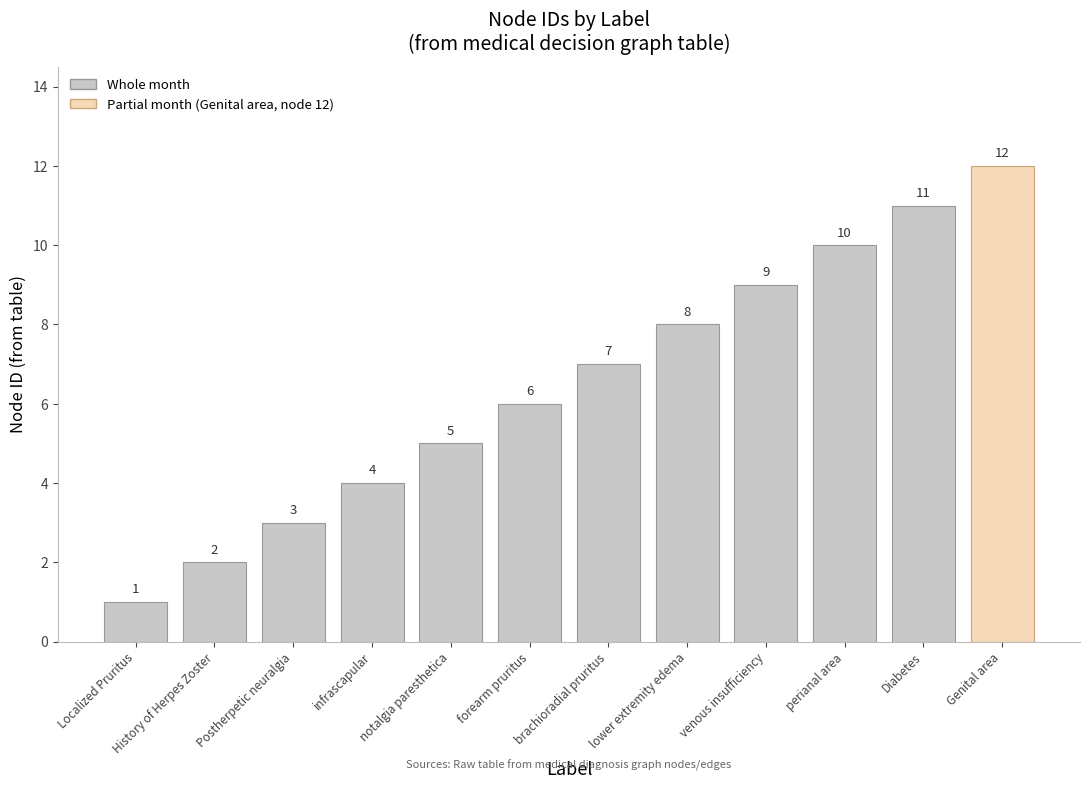

At which category does the chart reach its peak across all series?

Diabetes